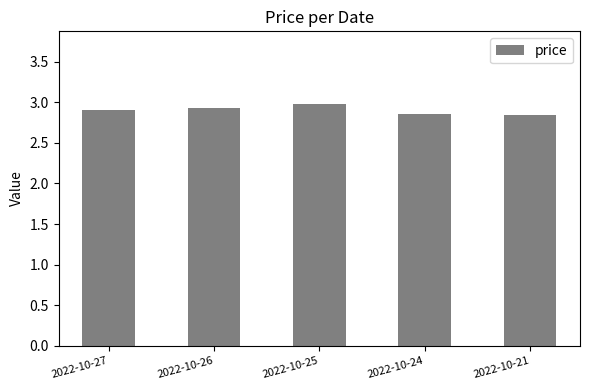

At which category does the chart reach its peak across all series?

2022-10-25